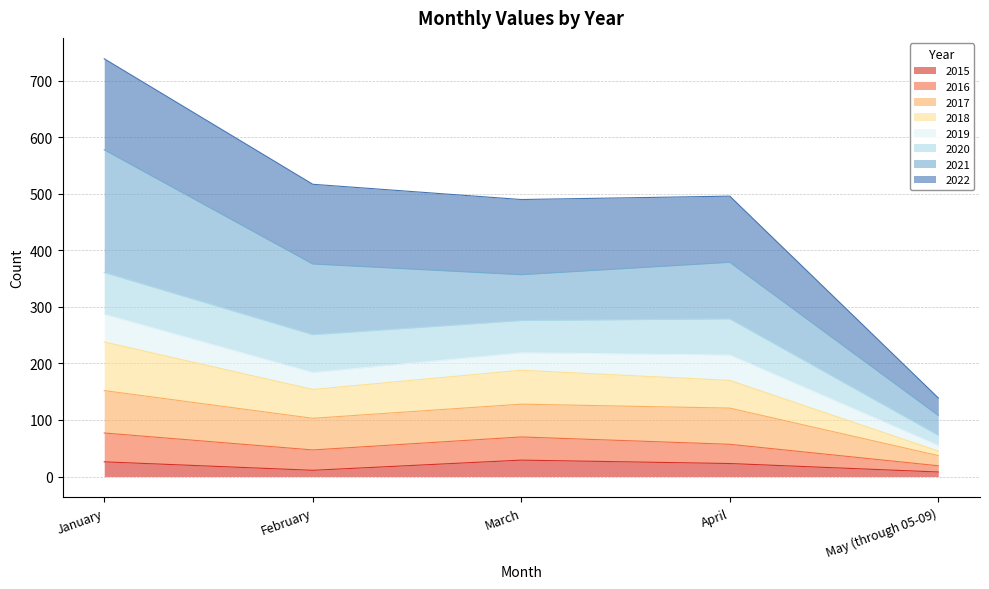

What is the total value across all series at March?

490